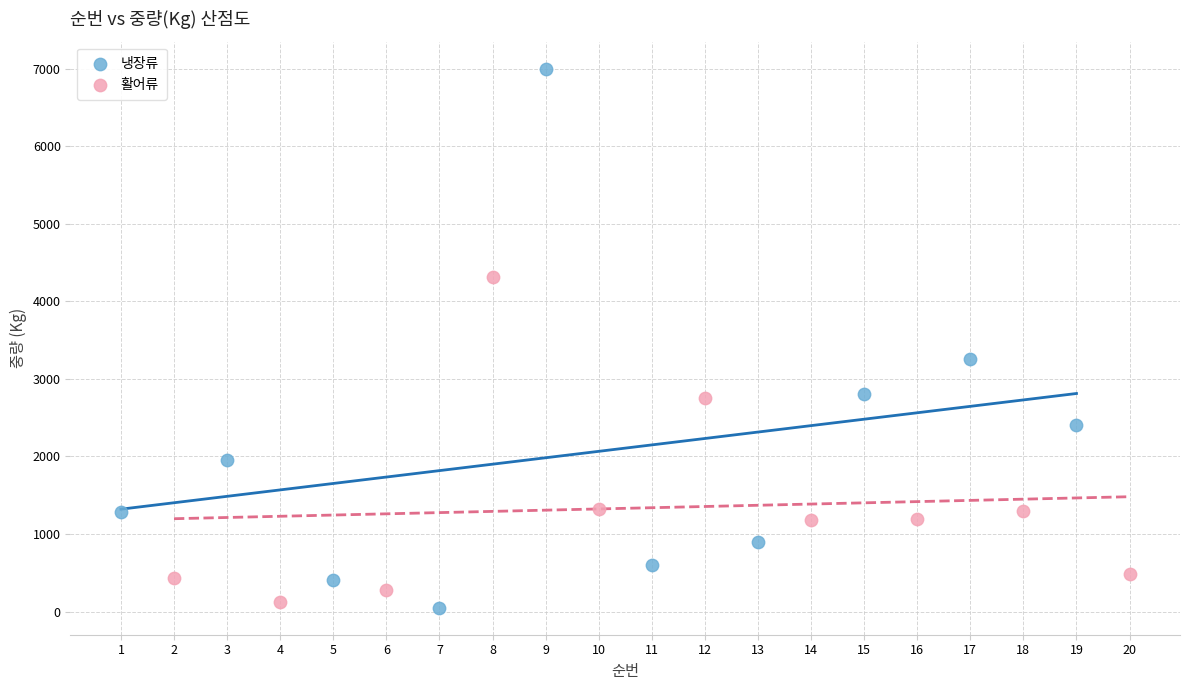

Which series contains the lowest Y value?

냉장류